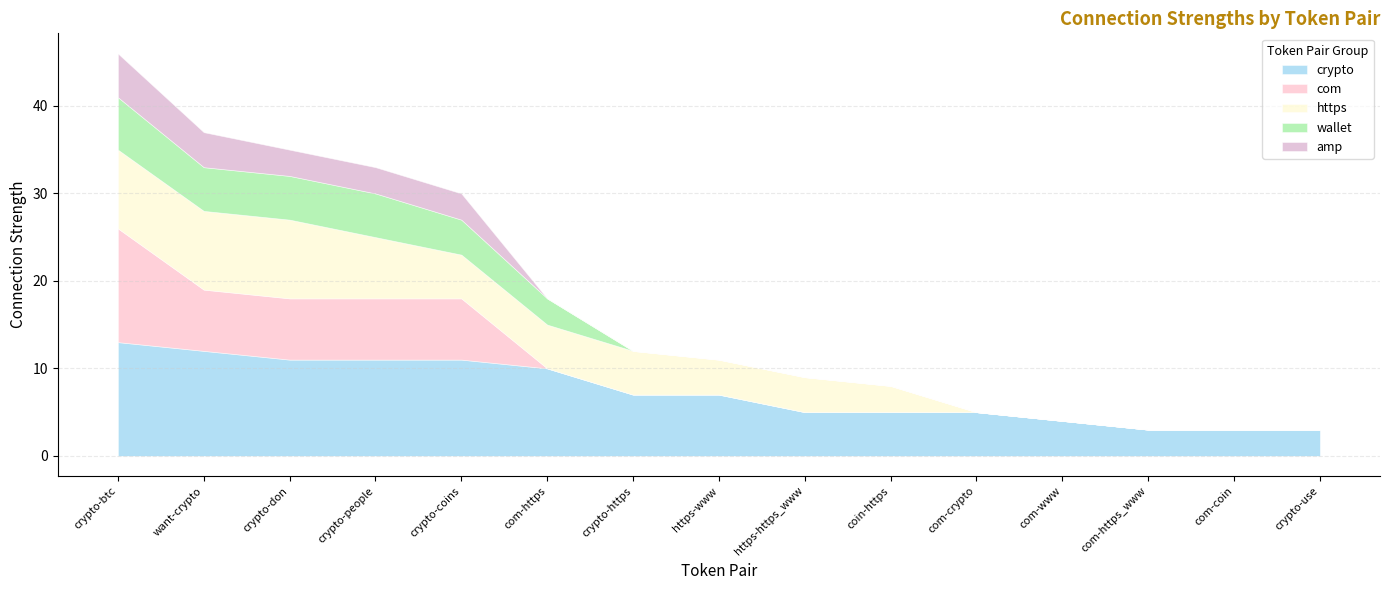

Does the chart have visible grid lines?

Yes